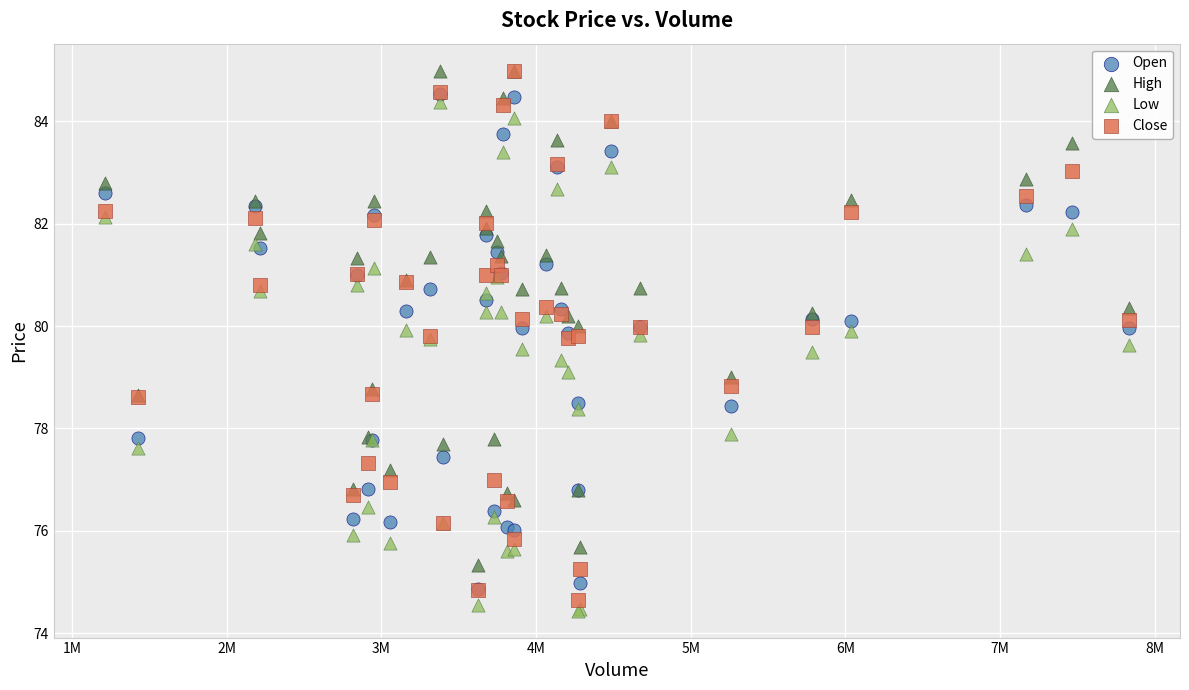

What are all the series names shown in the legend?

Open, High, Low, Close